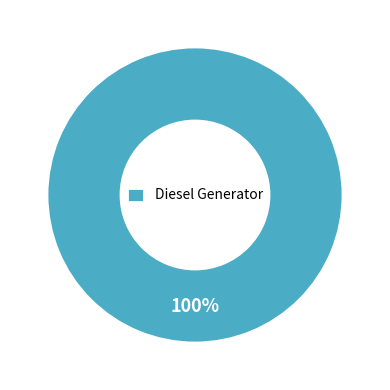

How many segments does this pie chart have?

1